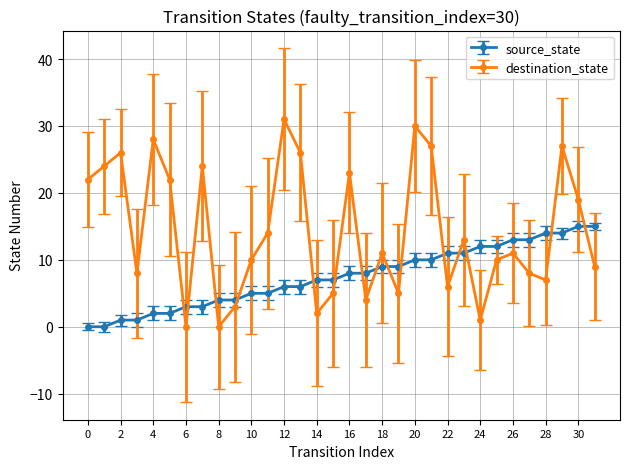

What is the average value of the source_state series?

8